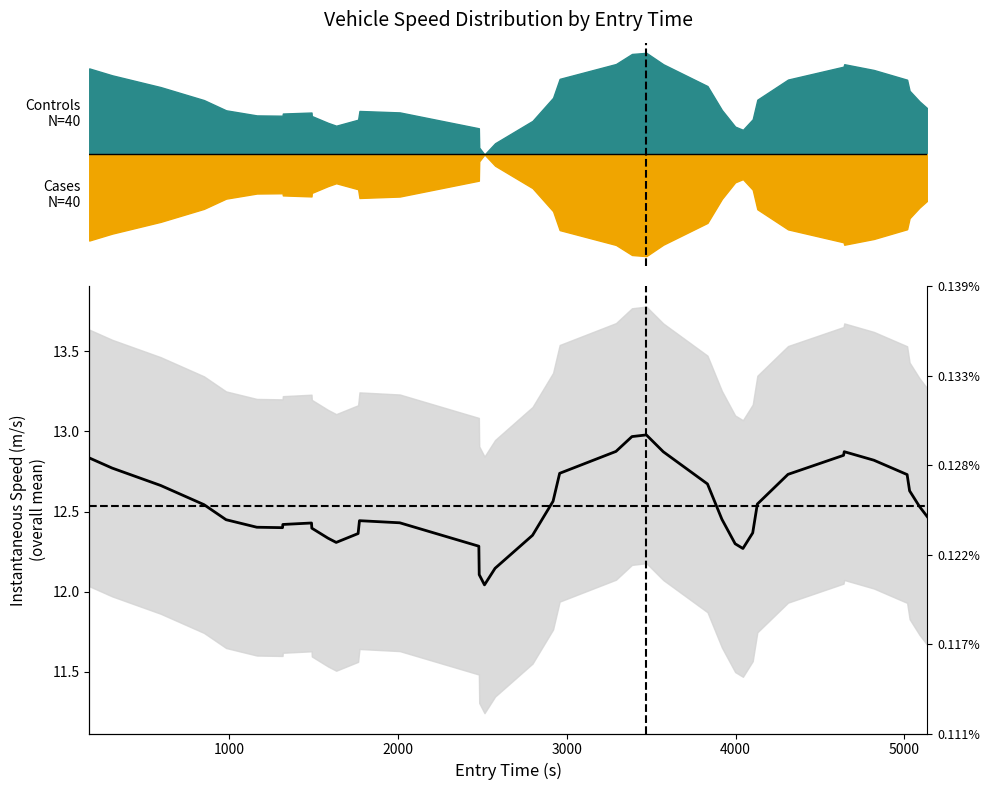

What is the smallest value displayed?

12.0